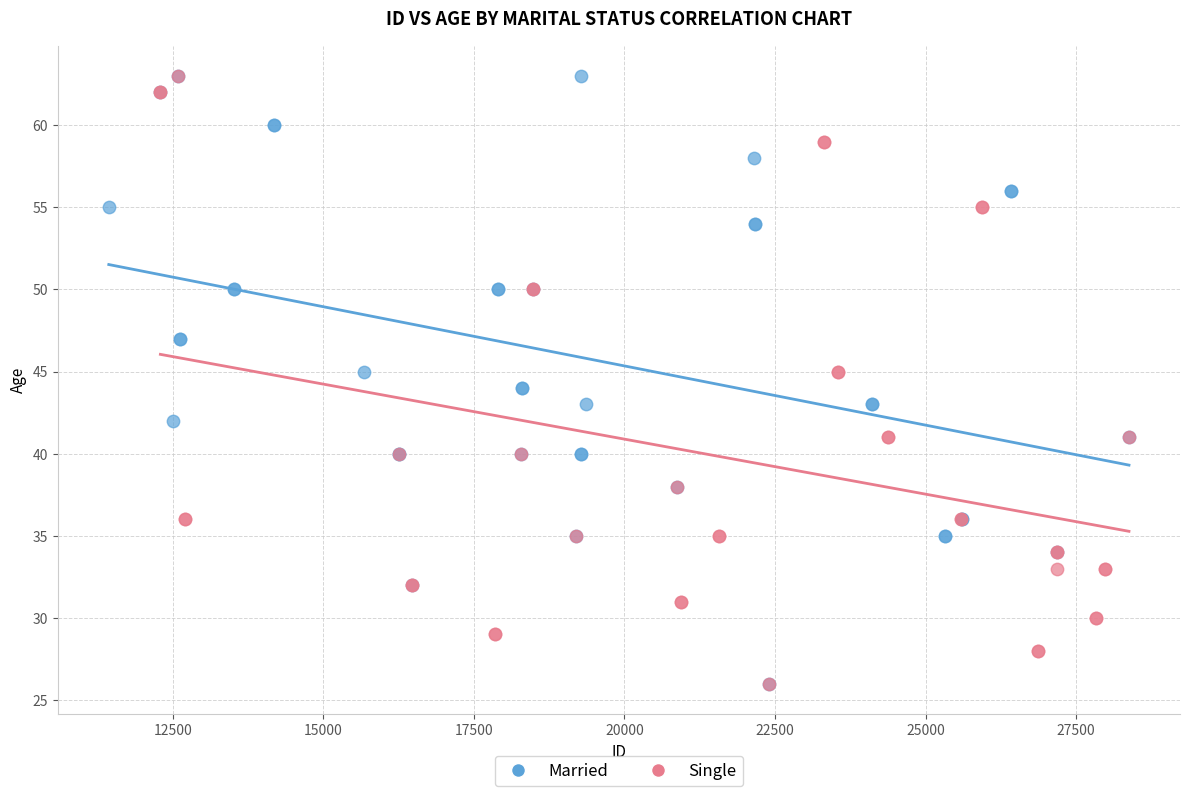

What are all the series names shown in the legend?

Married, Single